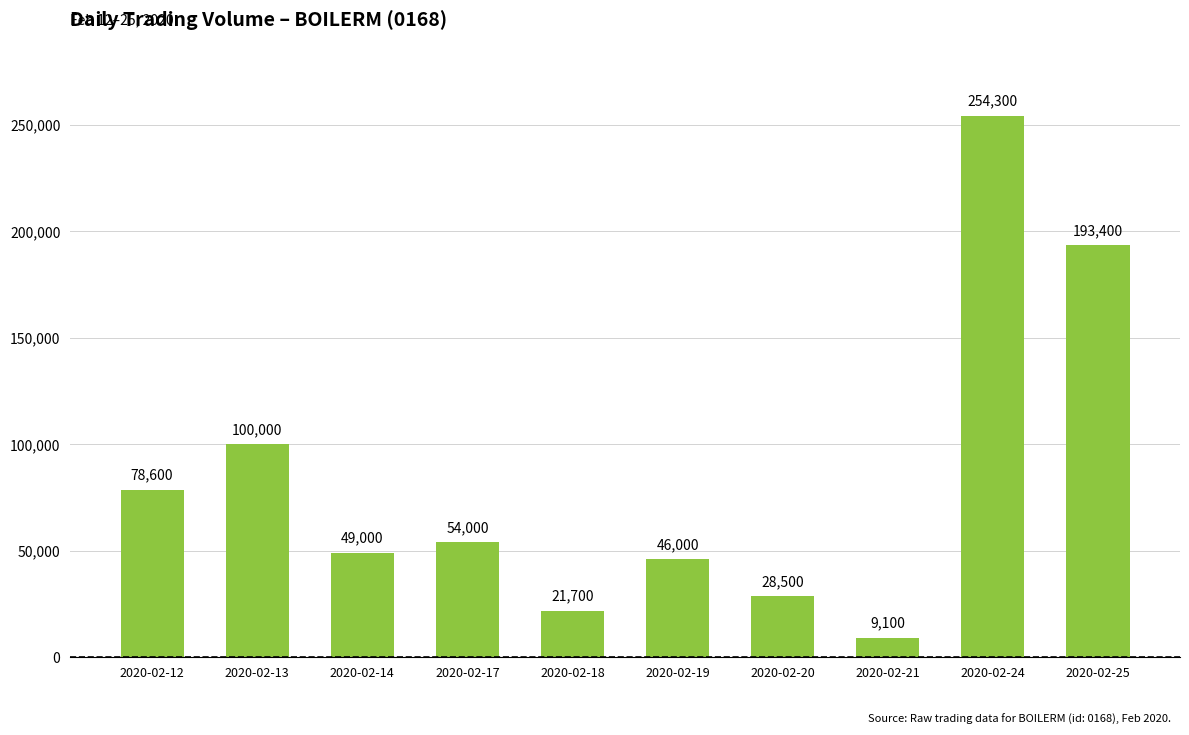

Reading left to right, list all the values displayed in this chart.

2020-02-12=78600	2020-02-13=100000	2020-02-14=49000	2020-02-17=54000	2020-02-18=21700	2020-02-19=46000	2020-02-20=28500	2020-02-21=9100	2020-02-24=254300	2020-02-25=193400